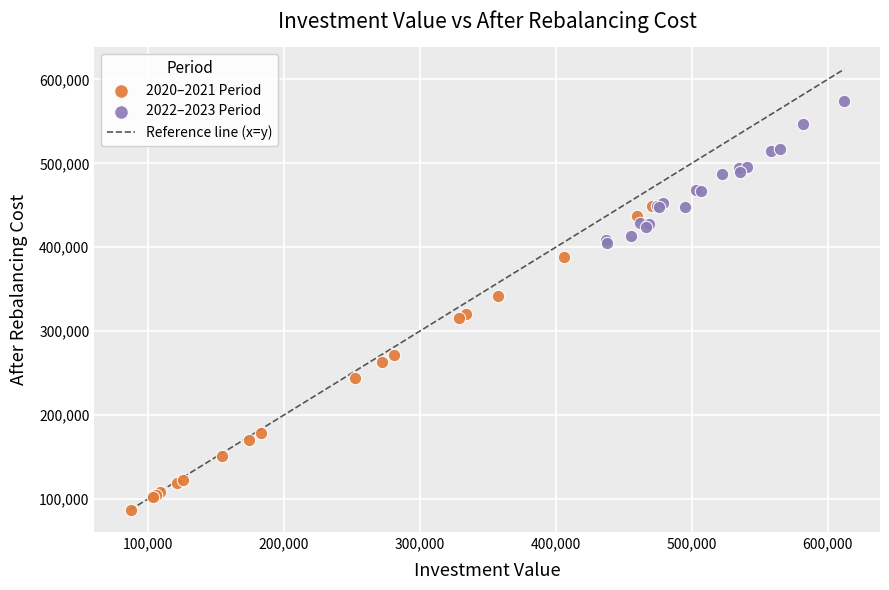

Which series has the largest Y range (max minus min)?

2020–2021 Period